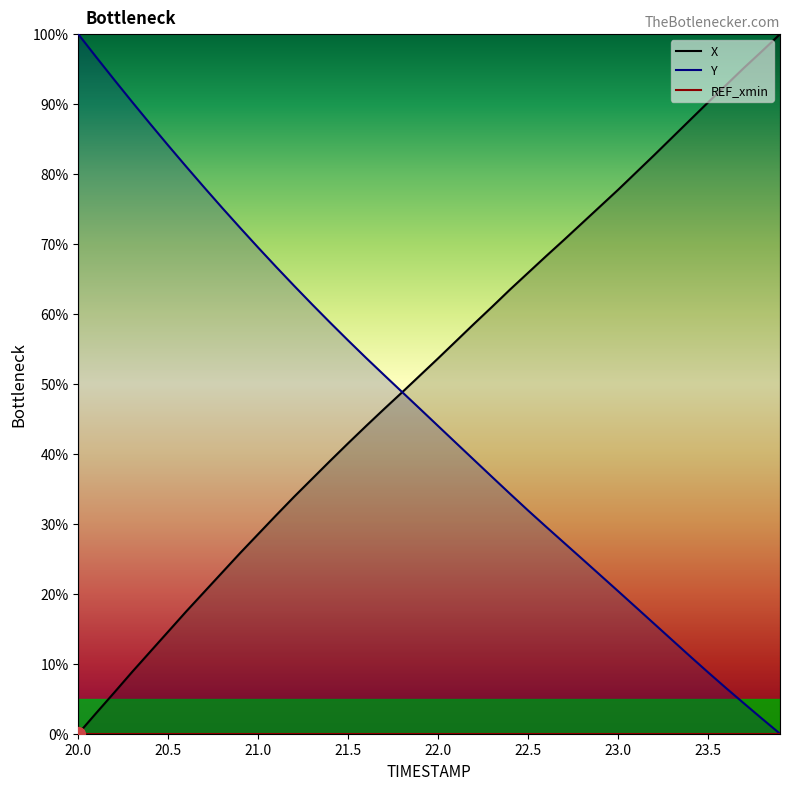

Reading right to left, list all the values displayed in this chart.

X: 100.0	97.6	95.2	92.7	90.2	87.7	85.2	82.7	80.2	77.8	75.4	73.0	70.6	68.3	65.9	63.5	61.0	58.6	56.1	53.7	51.2	48.8	46.4	44.0	41.5	39.0	36.4	33.9	31.2	28.5	25.8	23.1	20.3	17.5	14.6	11.7	8.9	5.9	3.0	0.0
Y: 0.0	2.2	4.3	6.5	8.8	11.1	13.4	15.7	18.1	20.4	22.7	25.0	27.3	29.6	31.9	34.3	36.7	39.1	41.6	44.0	46.4	48.8	51.3	53.7	56.2	58.8	61.4	64.0	66.7	69.5	72.3	75.2	78.1	81.1	84.1	87.2	90.3	93.5	96.7	100.0
REF_xmin: 0.0	0.0	0.0	0.0	0.0	0.0	0.0	0.0	0.0	0.0	0.0	0.0	0.0	0.0	0.0	0.0	0.0	0.0	0.0	0.0	0.0	0.0	0.0	0.0	0.0	0.0	0.0	0.0	0.0	0.0	0.0	0.0	0.0	0.0	0.0	0.0	0.0	0.0	0.0	0.0